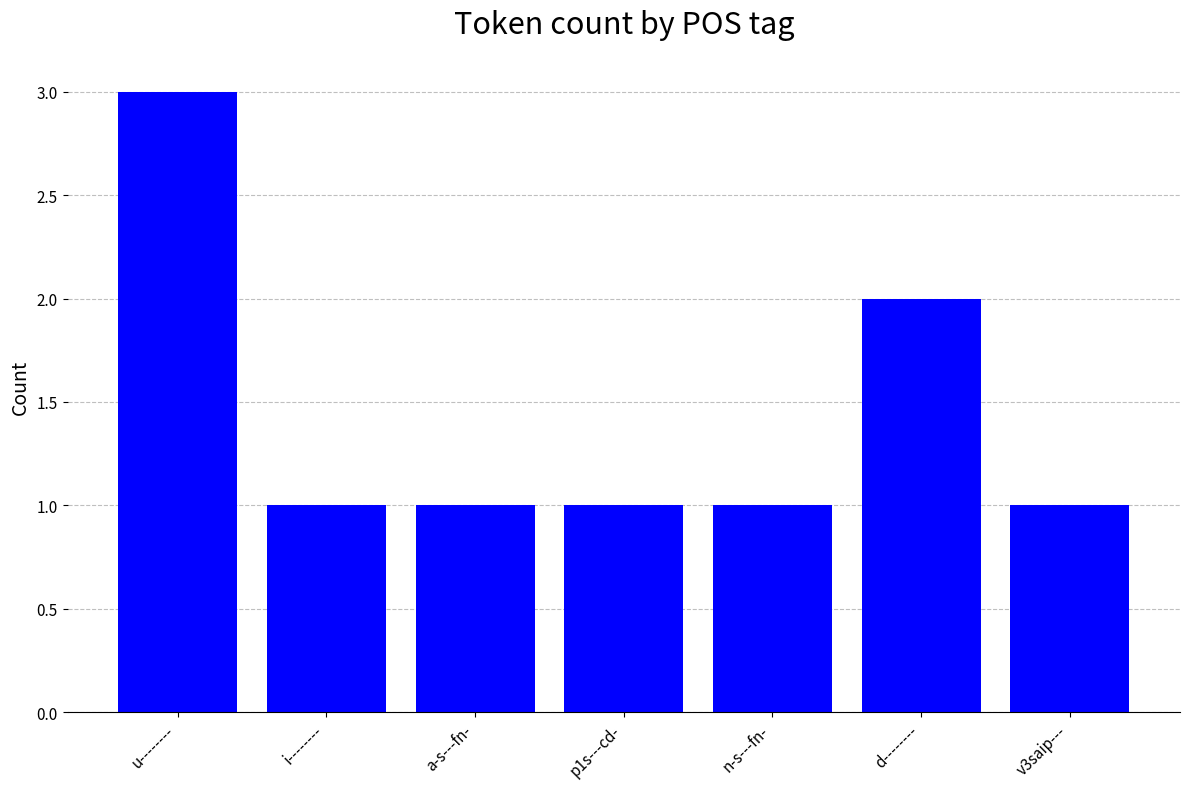

True or false: the data shows 5 at u--------.

False